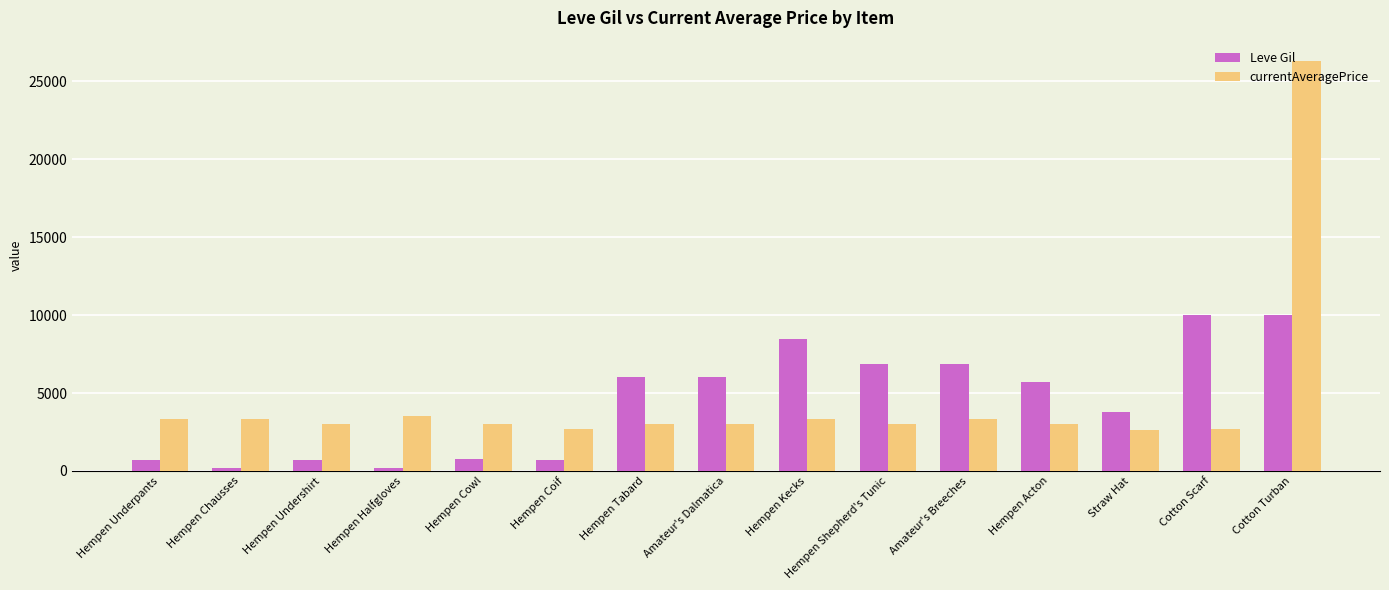

What is the label of the 11th bar from the right?

Hempen Cowl